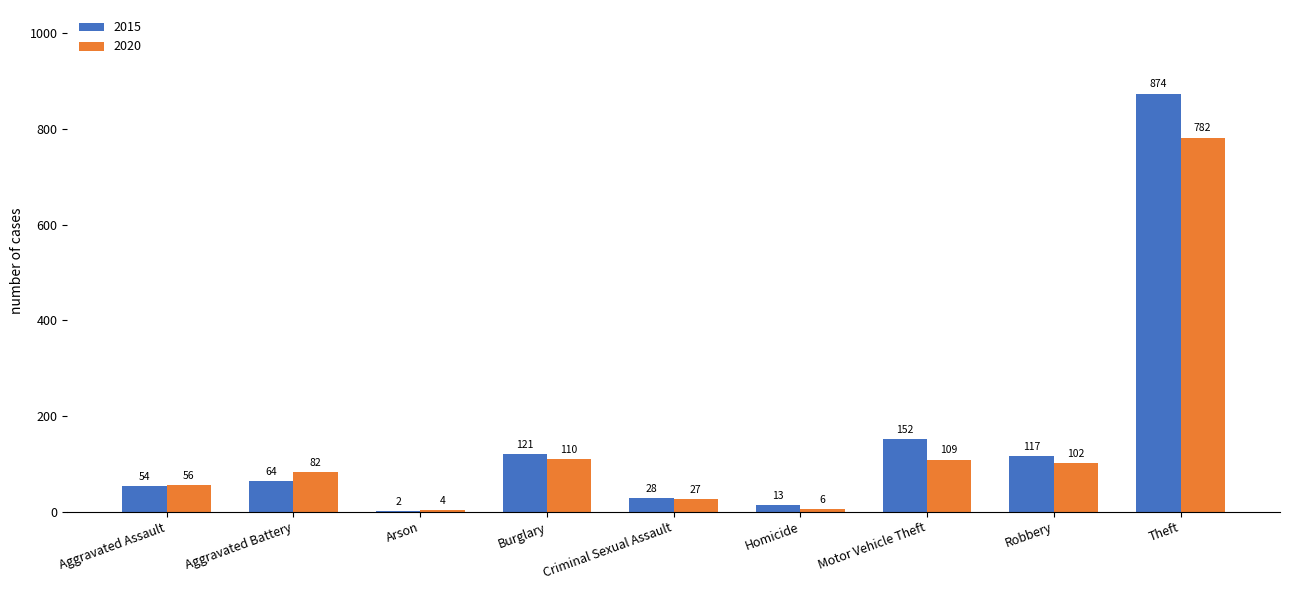

Which label corresponds to the largest value in the chart?

Theft